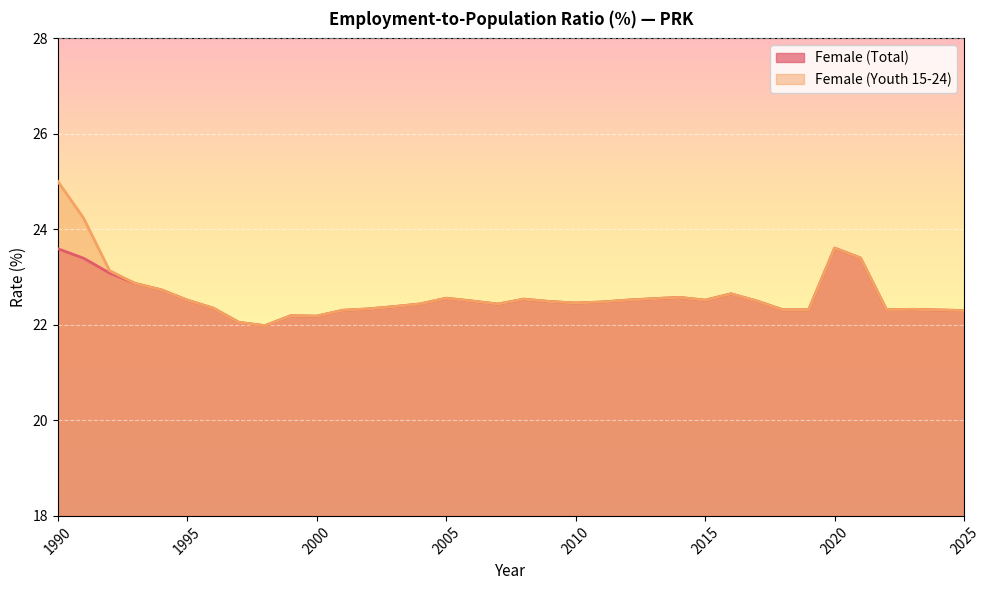

Reading right to left, what are all the values shown in this chart?

Female (Total): 22.3	22.3	22.3	22.3	23.4	23.6	22.3	22.3	22.5	22.7	22.5	22.6	22.5	22.5	22.5	22.5	22.5	22.5	22.4	22.5	22.6	22.4	22.4	22.3	22.3	22.2	22.2	22.0	22.1	22.4	22.5	22.7	22.9	23.1	23.4	23.6
Female (Youth 15-24): 22.3	22.3	22.3	22.3	23.4	23.6	22.3	22.3	22.5	22.7	22.5	22.6	22.5	22.5	22.5	22.5	22.5	22.5	22.4	22.5	22.6	22.4	22.4	22.3	22.3	22.2	22.2	22.0	22.1	22.4	22.5	22.7	22.9	23.1	24.2	25.0